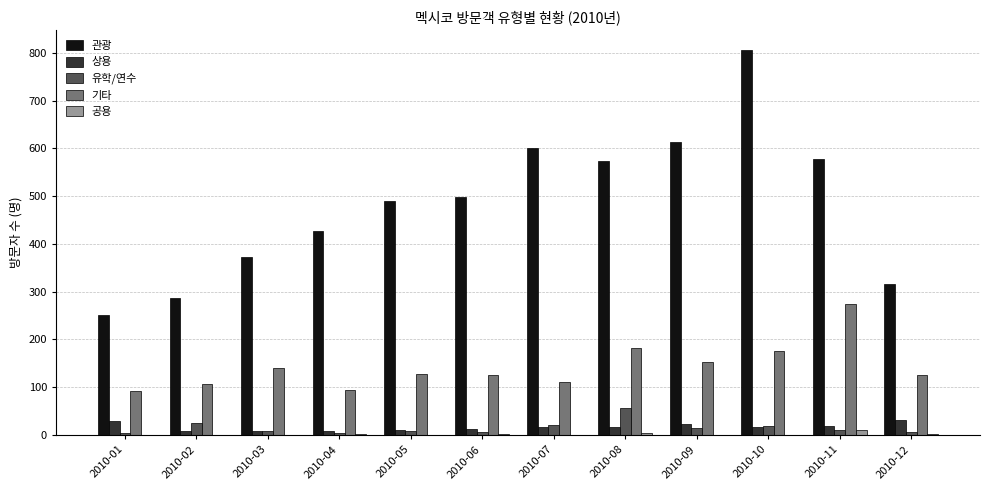

What is the greatest value displayed?

807